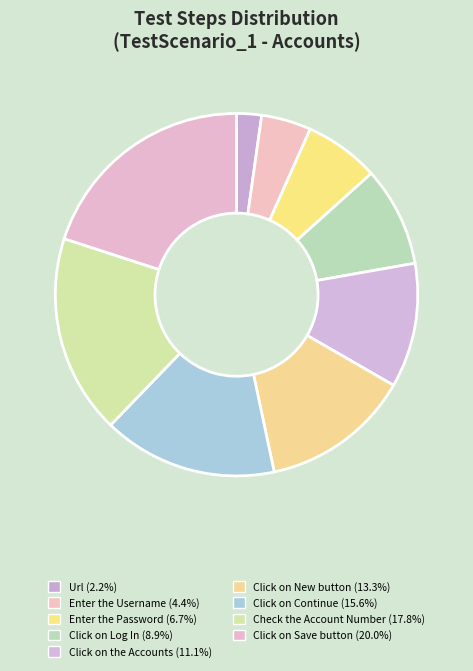

Rank the categories by value from lowest to highest.

Url, Enter the Username, Enter the Password, Click on Log In, Click on the Accounts, Click on New button, Click on Continue, Check the Account Number, Click on Save button